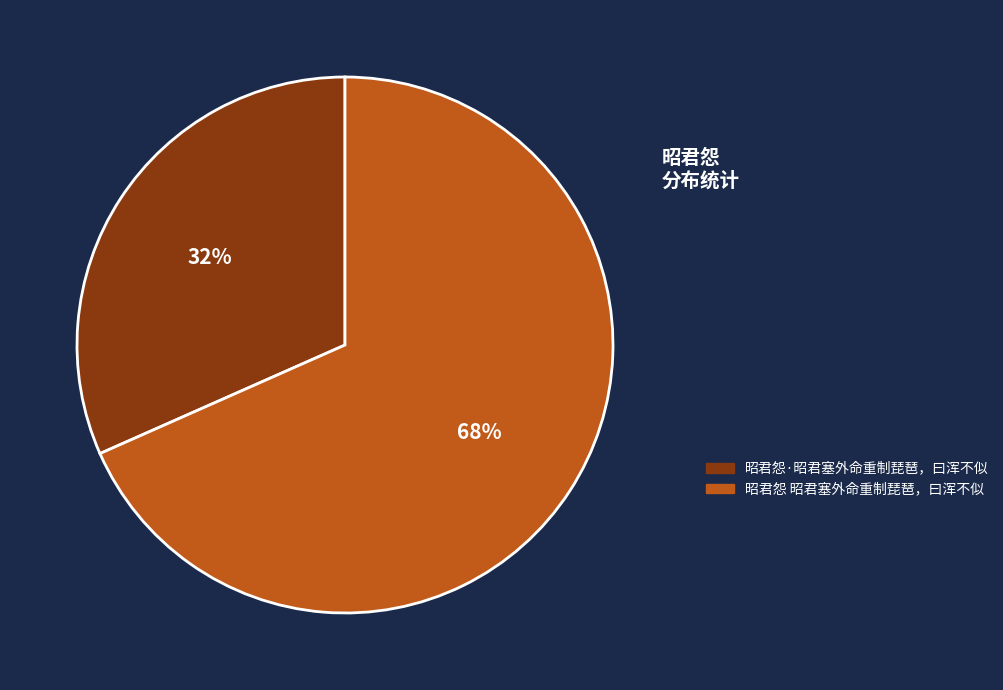

What percentage is the 昭君怨·昭君塞外命重制琵琶，曰浑不似 slice, to the nearest percent?

32%